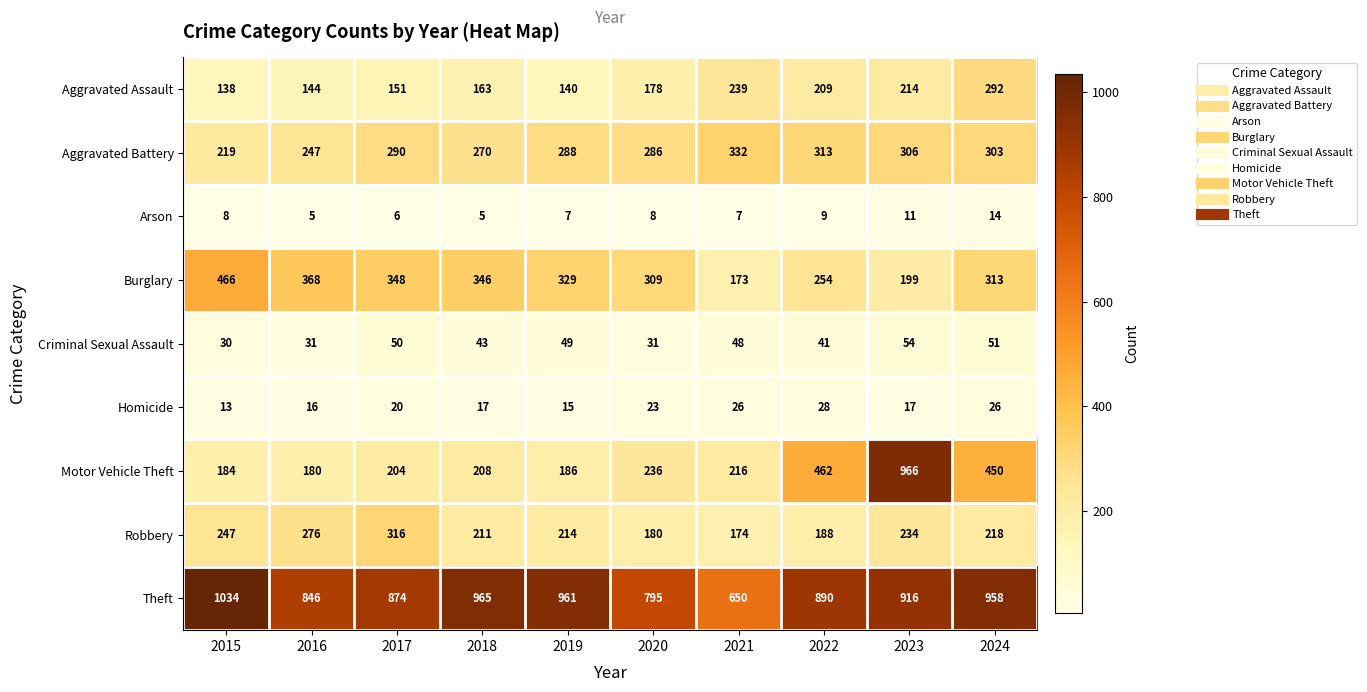

The Criminal Sexual Assault series shows 49 at 2019. True or false?

True